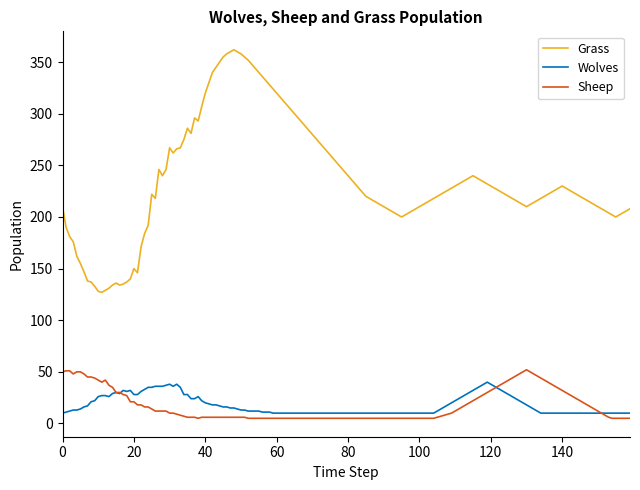

Which series has the largest total across all categories?

Grass